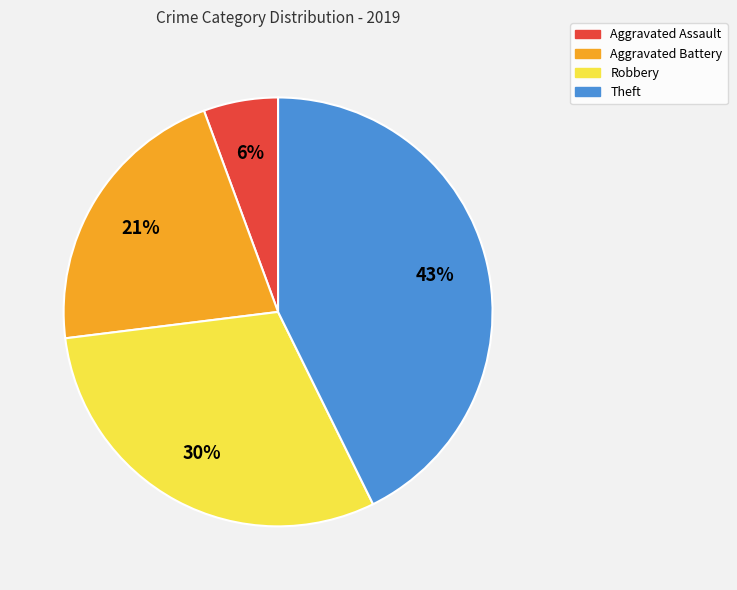

What is the largest slice in the pie chart?

Theft